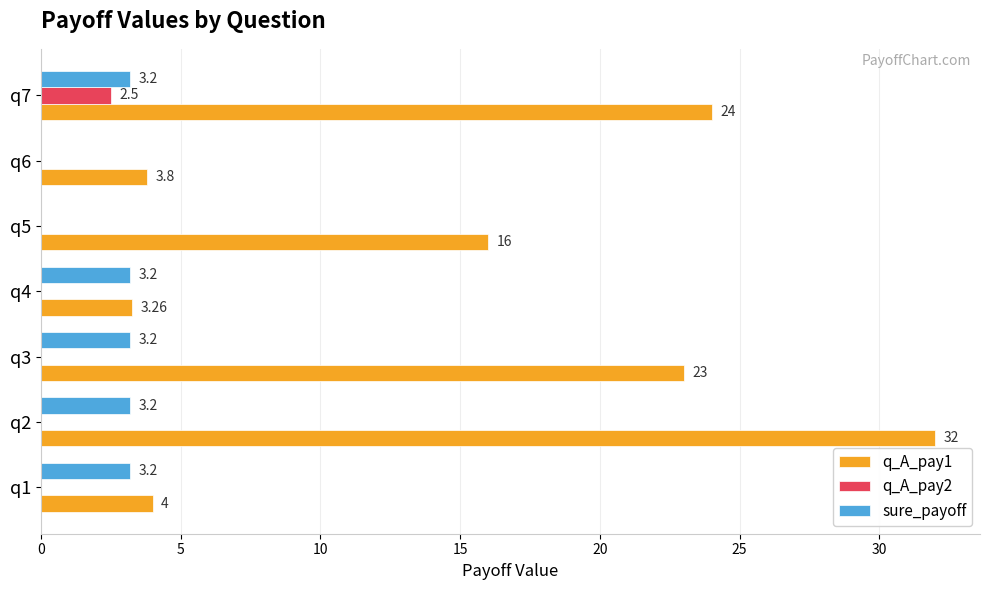

Which series has the largest total across all categories?

q_A_pay1